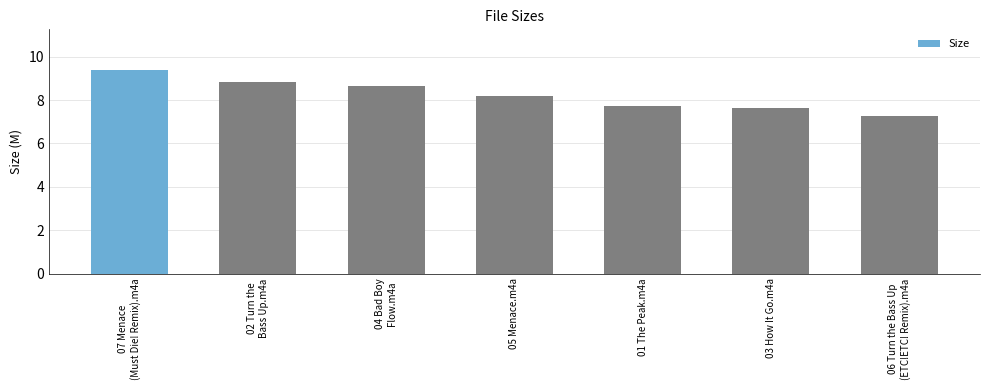

Are the bars horizontal?

No